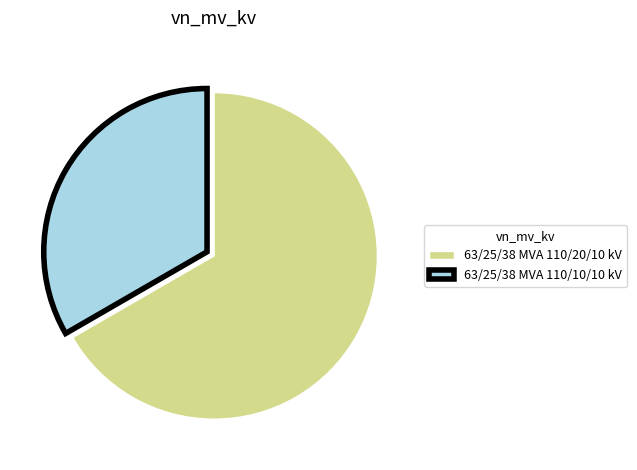

Is it true that 63/25/38 MVA 110/10/10 kV is 33% of the pie?

True